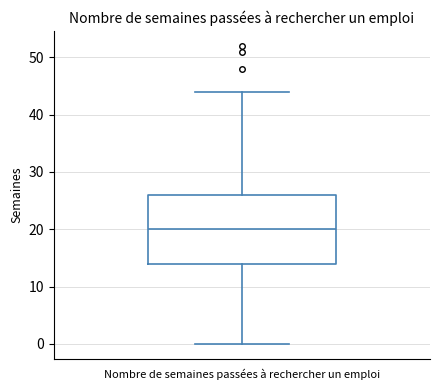

Where is the upper edge of the box for Nombre de semaines passées à rechercher un emploi on the y-axis? The values are not printed on the chart, so give them approximately, as read against the axis.

26